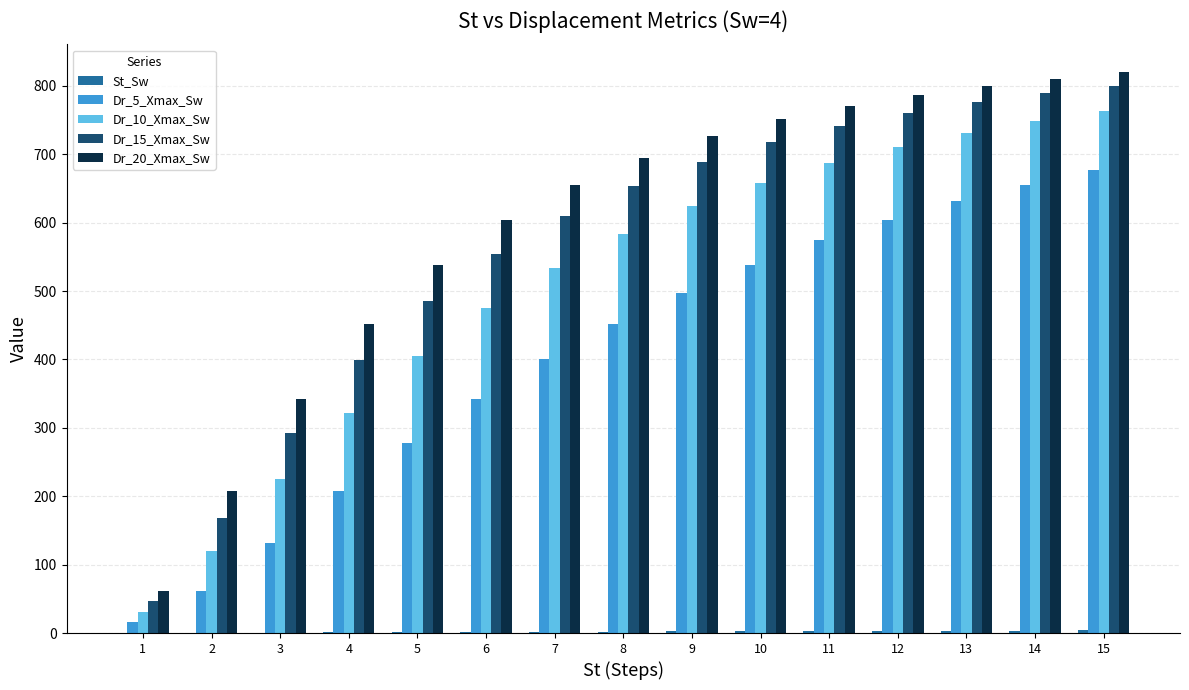

What is the highest value of the Dr_15_Xmax_Sw series?

800.5